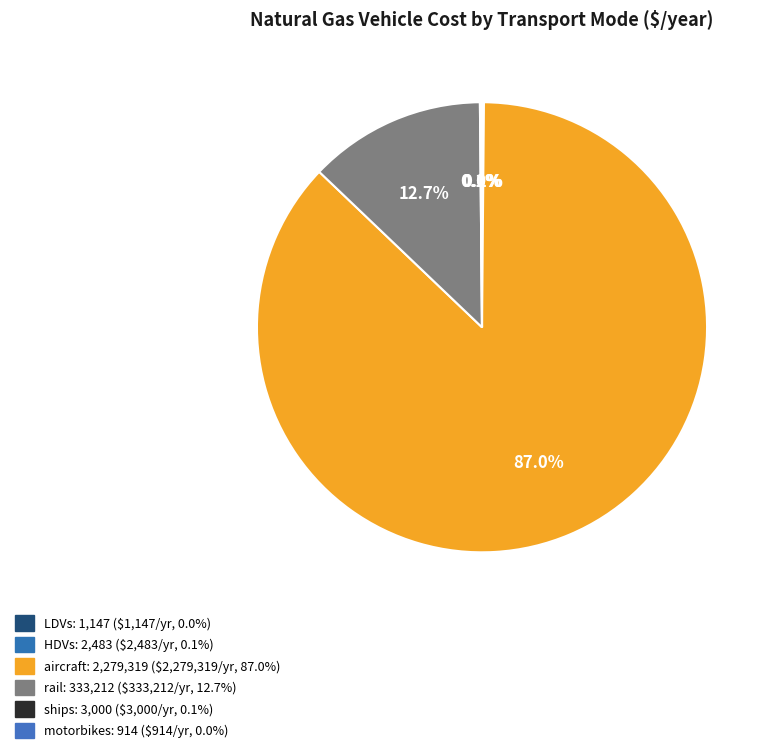

Rank the categories by value from lowest to highest.

motorbikes, LDVs, HDVs, ships, rail, aircraft